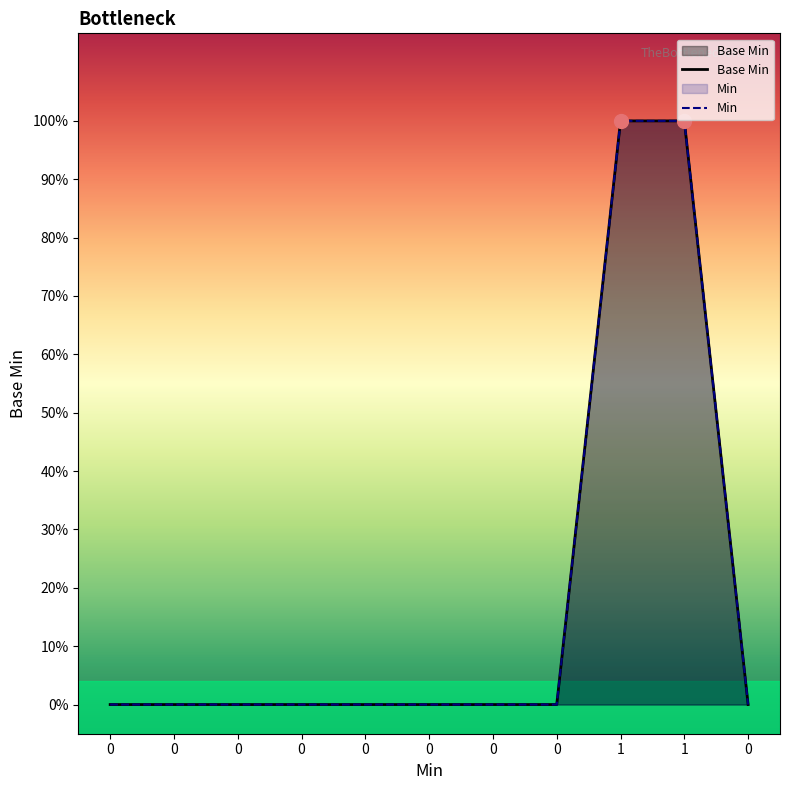

The value of Base Min at 0 is 0. True or false?

False